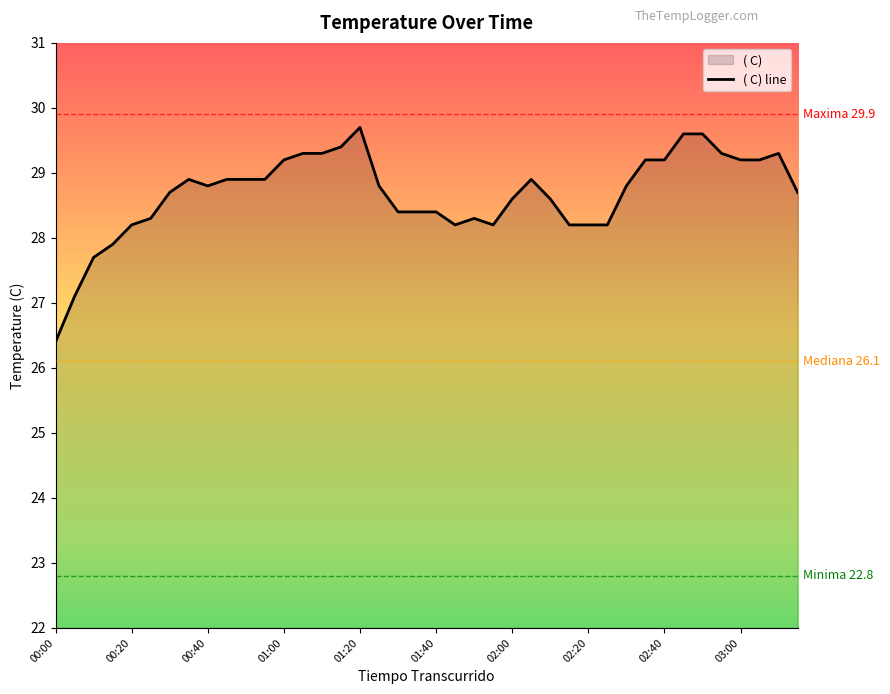

What is the value of the 35th point from the left?

29.6